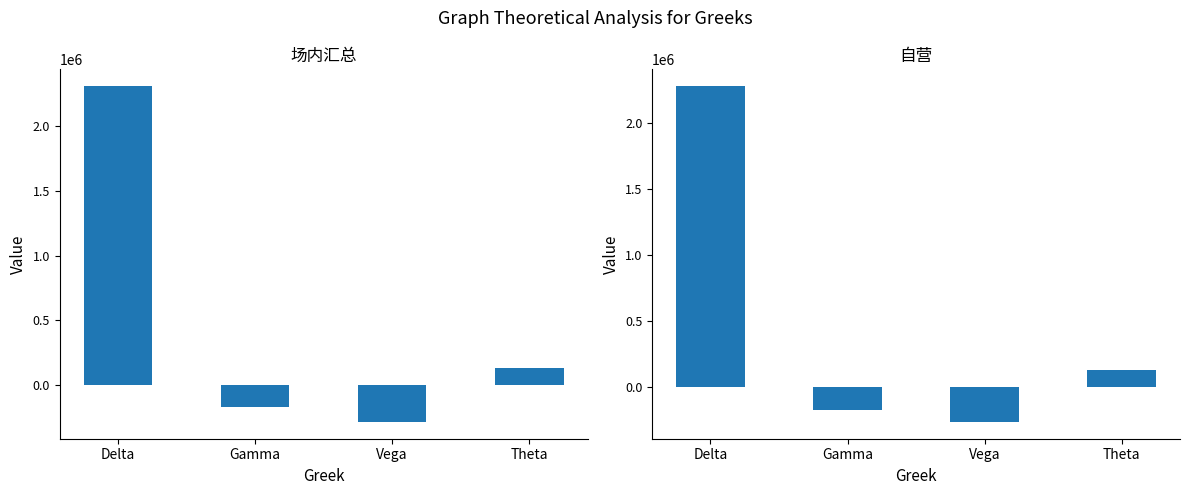

Reading right to left, transcribe all the data shown in this chart.

场内汇总: Theta=130323.1	Vega=-285277.2	Gamma=-172206.9	Delta=2308507.8
自营: Theta=127739.6	Vega=-261614.1	Gamma=-168964.0	Delta=2274782.7